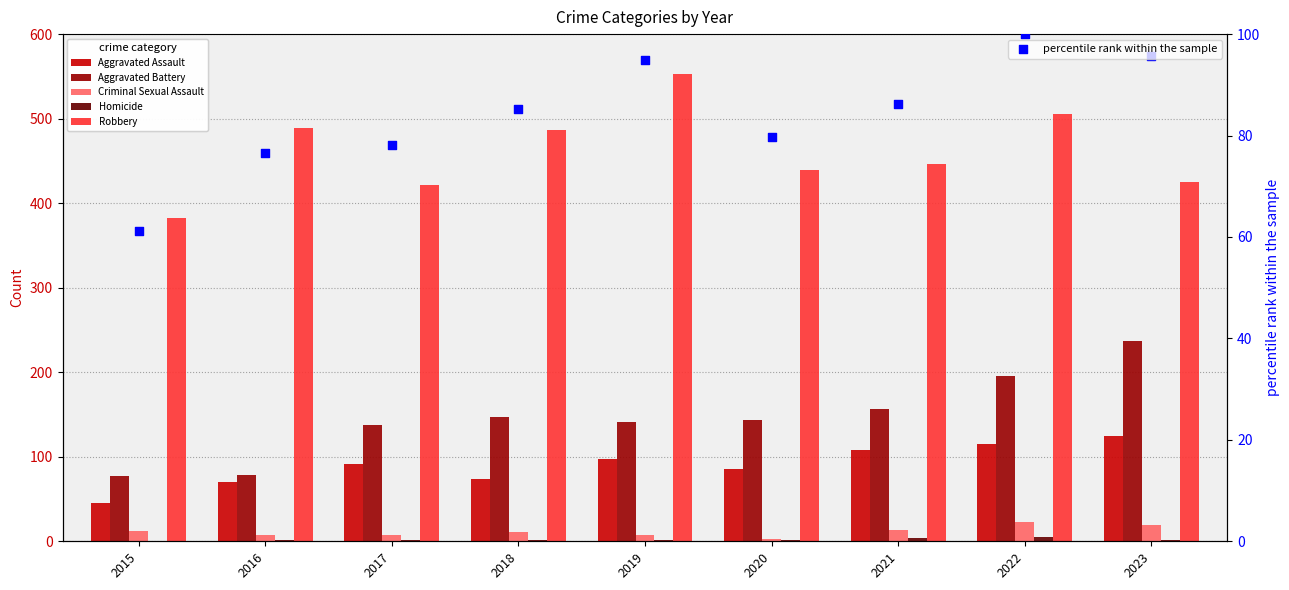

Which series contains the highest Y value?

Robbery